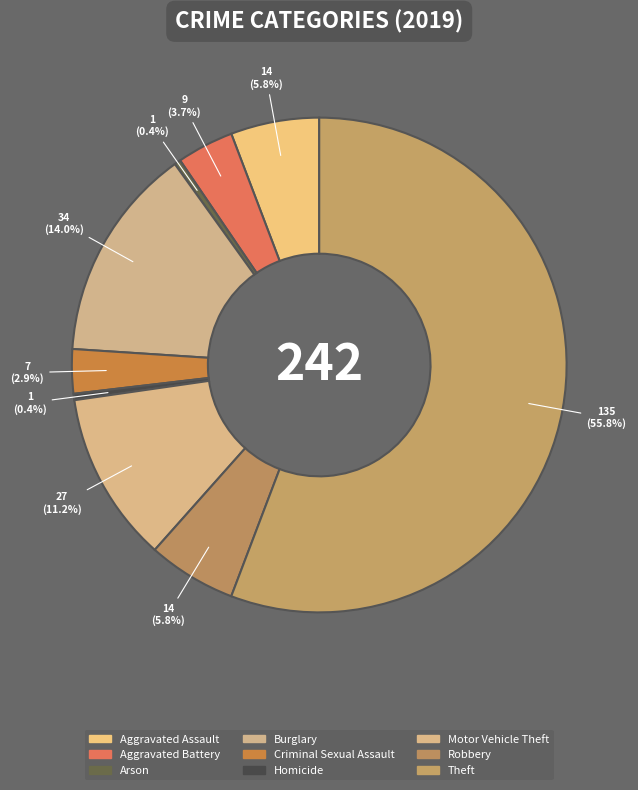

To the nearest percent, what is the combined percentage of Aggravated Assault and Homicide?

6%